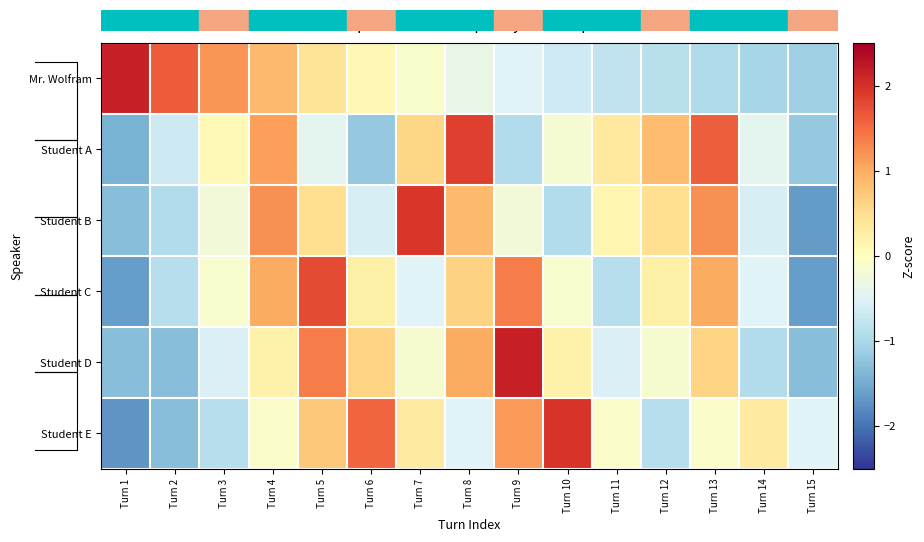

What is the total value across all series at Turn 13?

3.4